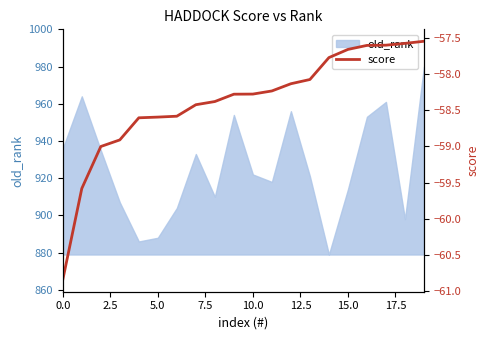

What value does the data have at 9?

-58.3